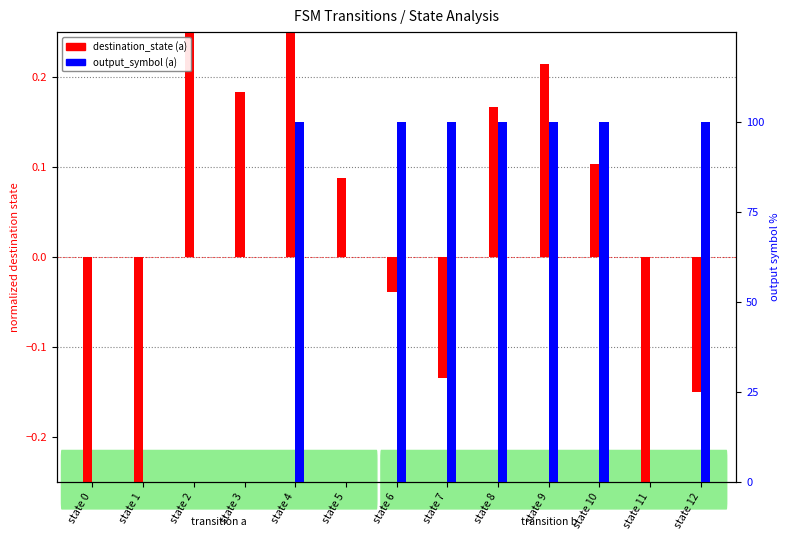

Does the chart contain any negative values?

Yes